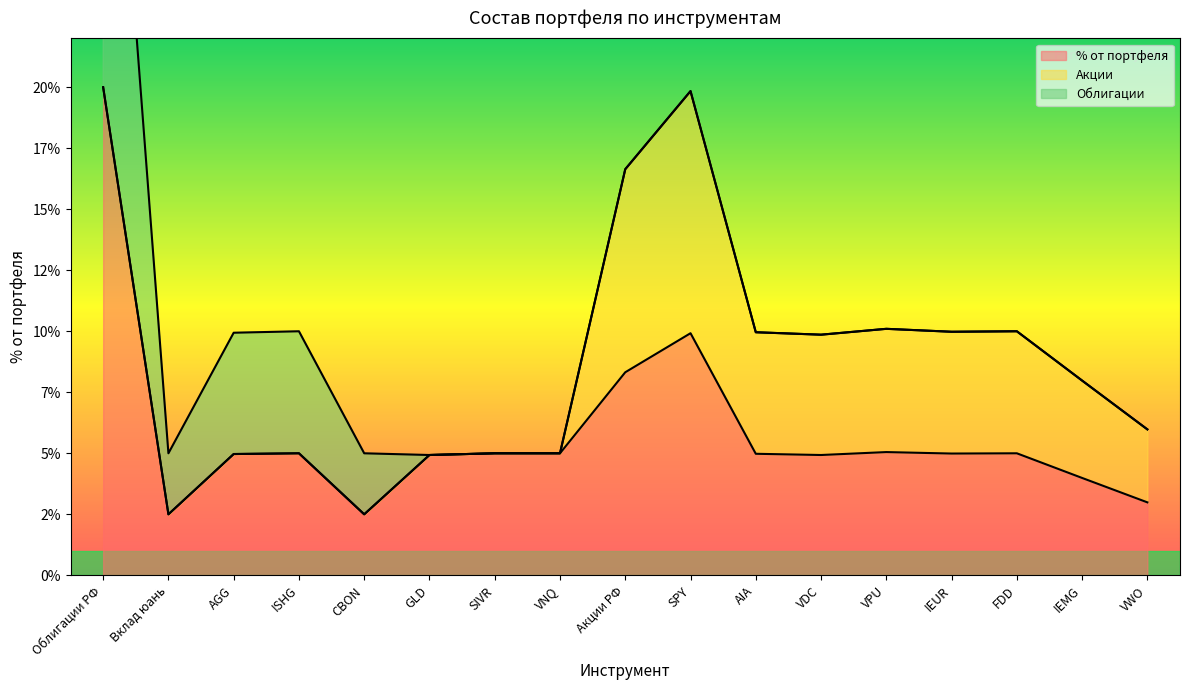

True or false: Облигации and % от портфеля cross at least once.

False